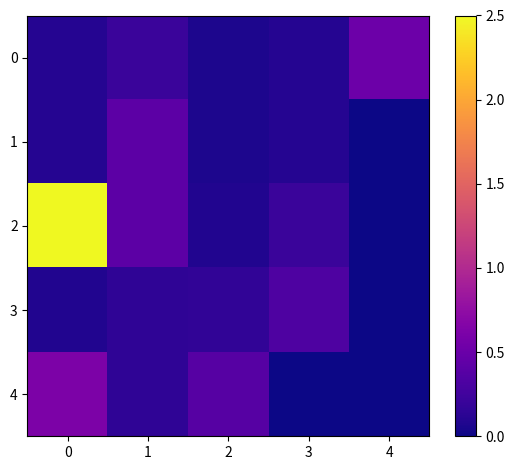

Reading left to right, list all the values displayed in this chart.

0: 0=0.1	1=0.2	2=0.1	3=0.1	4=0.5
1: 0=0.1	1=0.4	2=0.1	3=0.1	4=0.0
2: 0=2.5	1=0.4	2=0.1	3=0.2	4=0.0
3: 0=0.1	1=0.2	2=0.2	3=0.3	4=0.0
4: 0=0.6	1=0.2	2=0.4	3=0.0	4=0.0